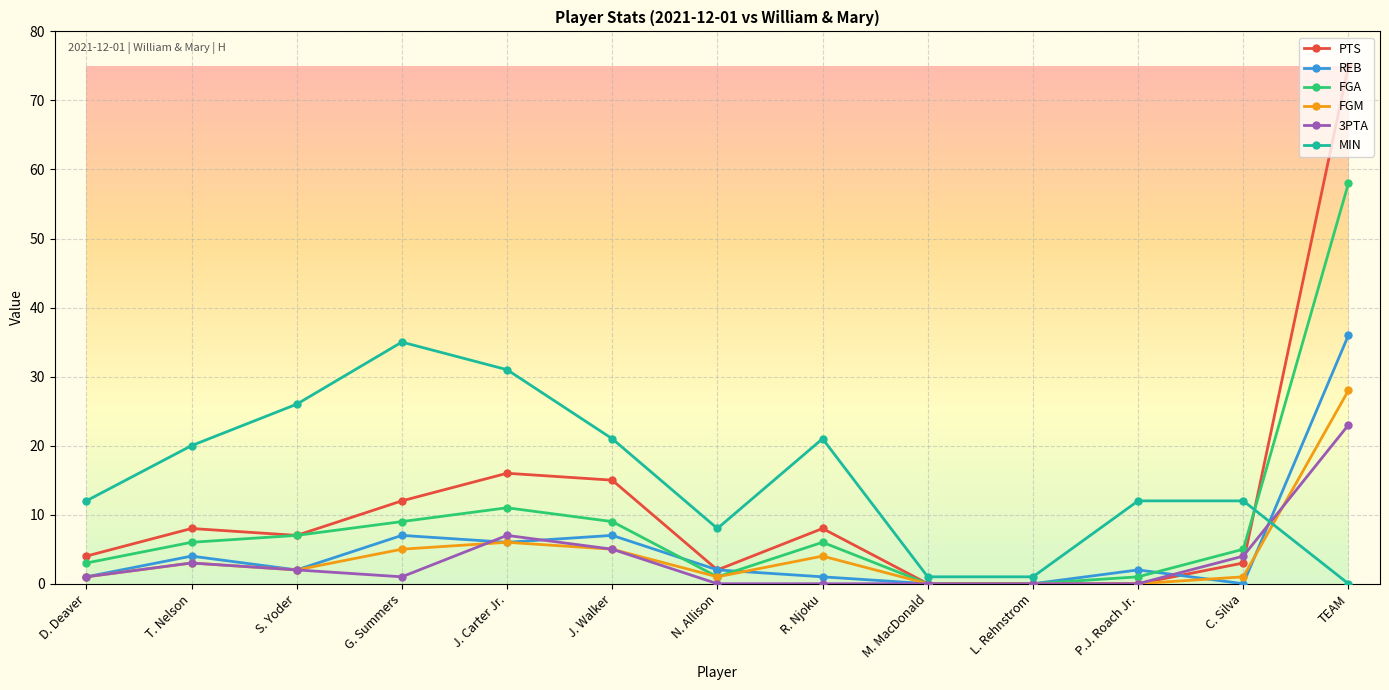

Does the chart display data point markers on the line(s)?

Yes